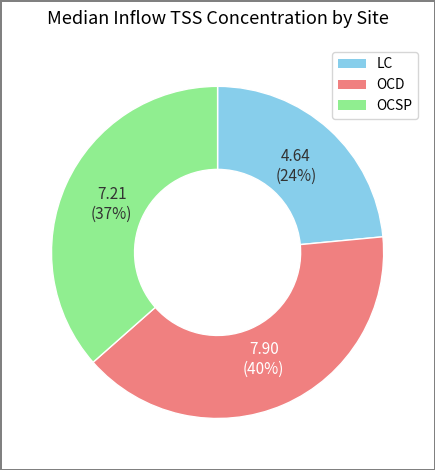

Count the number of slices in the pie.

3